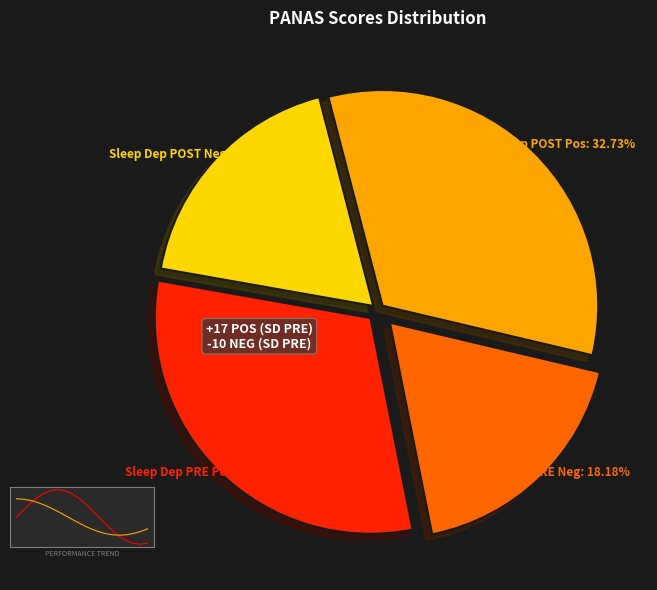

Is there any slice that represents more than half of the pie?

No